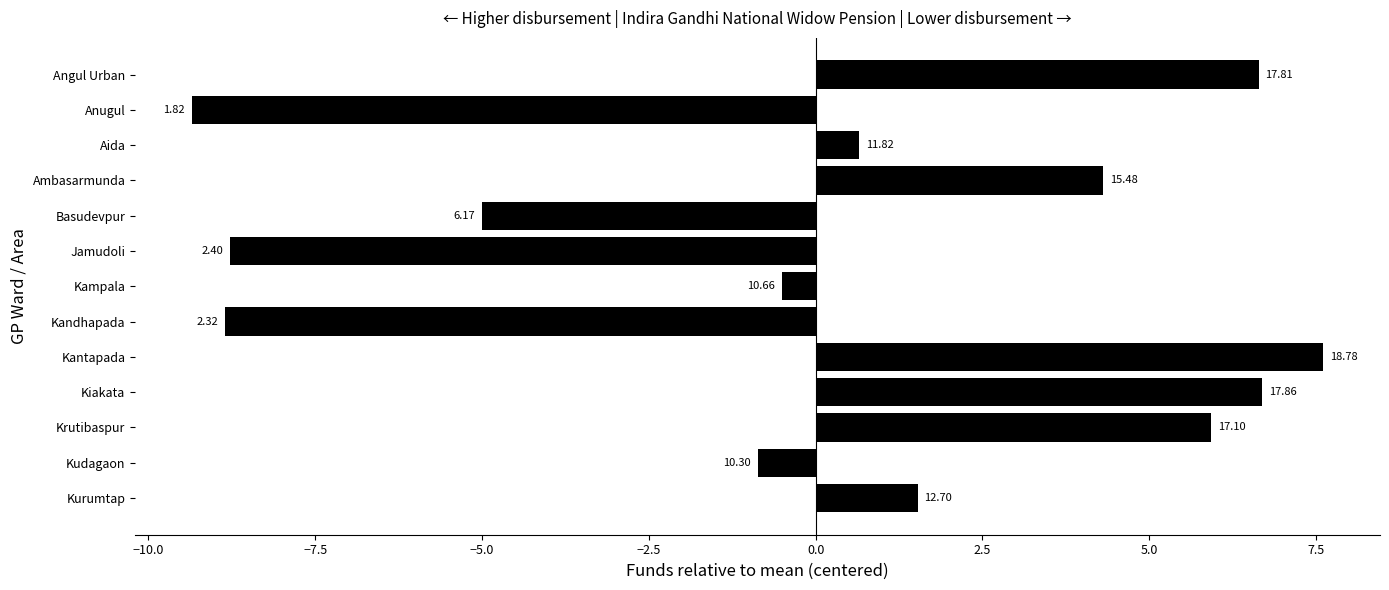

How many bars are there in total?

13